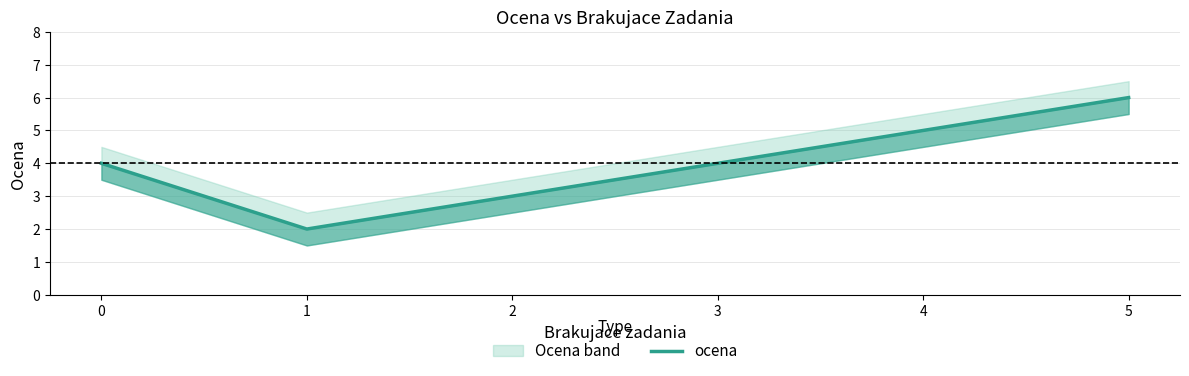

Reading left to right, list all the values displayed in this chart.

4	2	3	4	5	6